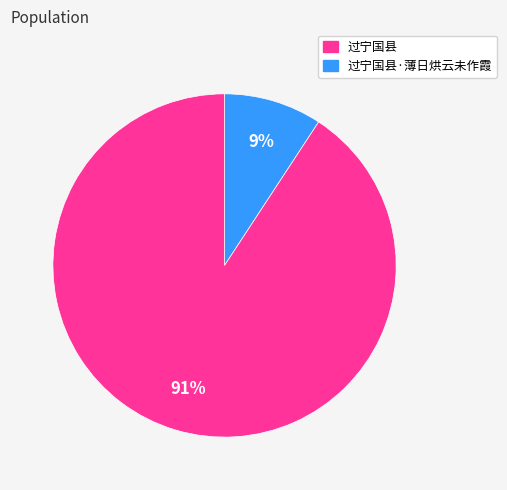

To the nearest percent, what is the difference between the largest and smallest slice percentages?

82%